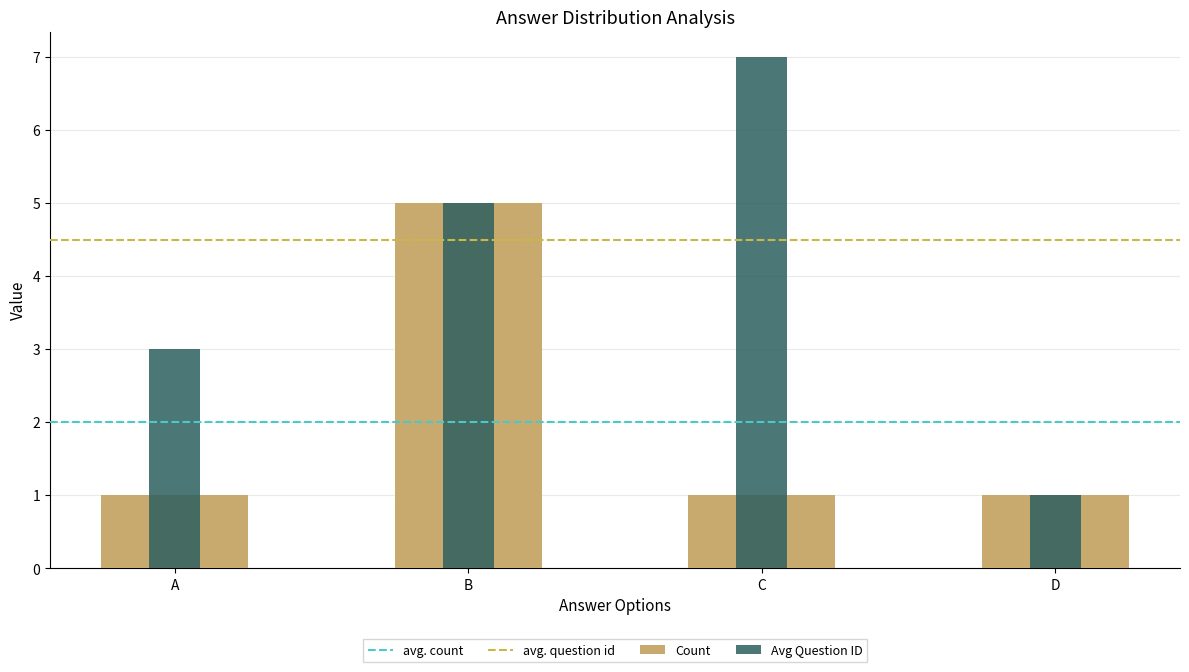

The chart shows a value of 2 at D. True or false?

False